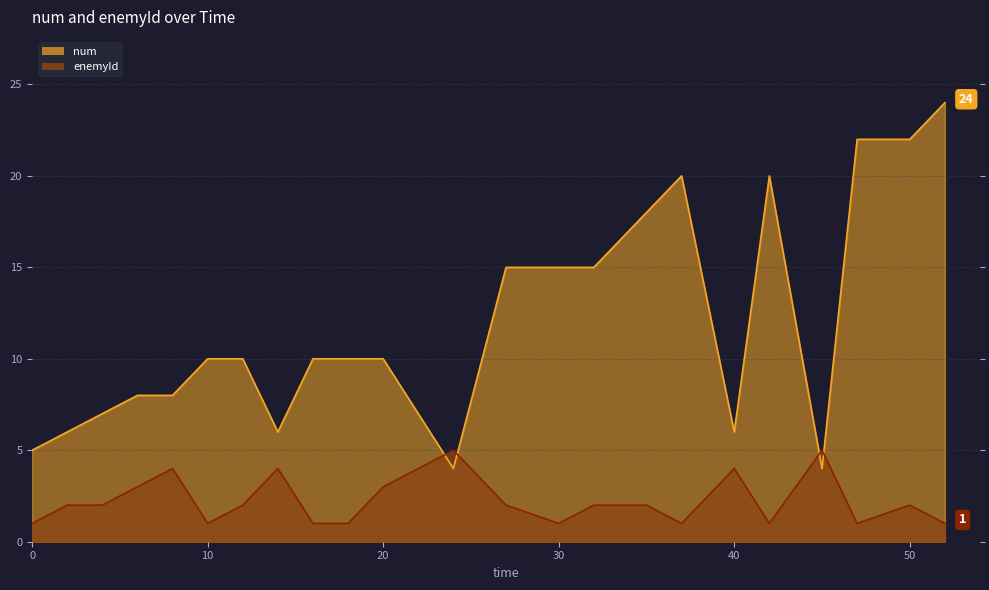

Rank the series by their maximum value, from lowest to highest.

enemyId, num